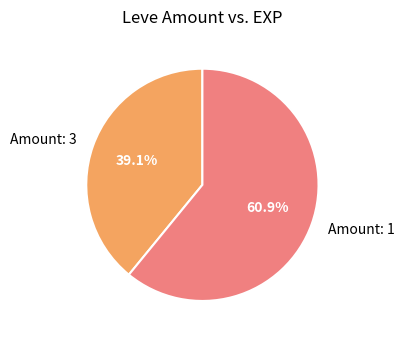

Which category has the smallest portion of the pie?

Amount: 3